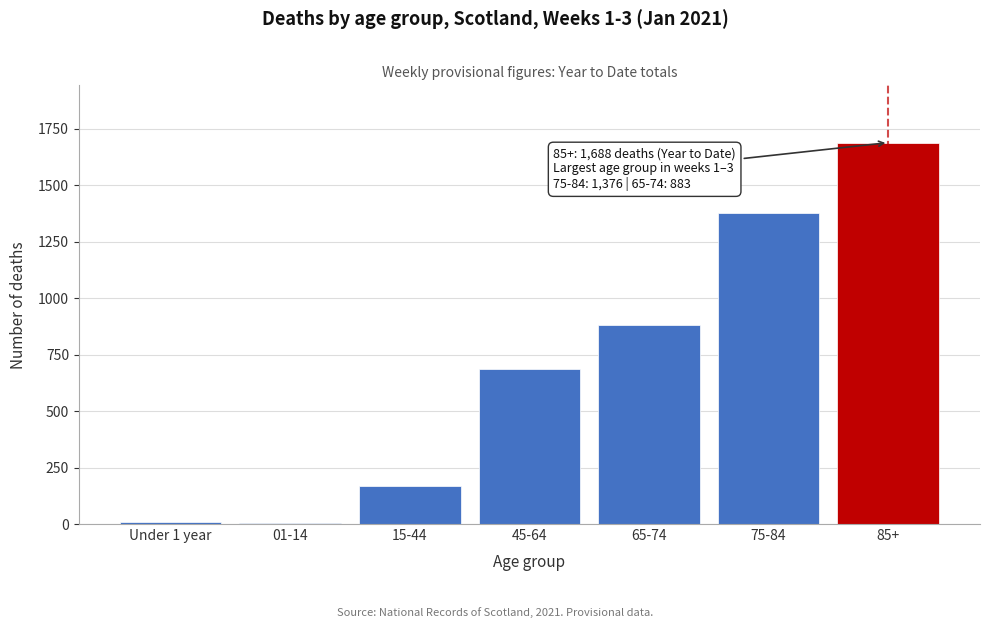

What is the ratio of the value at 65-74 to the value at 85+?

0.5